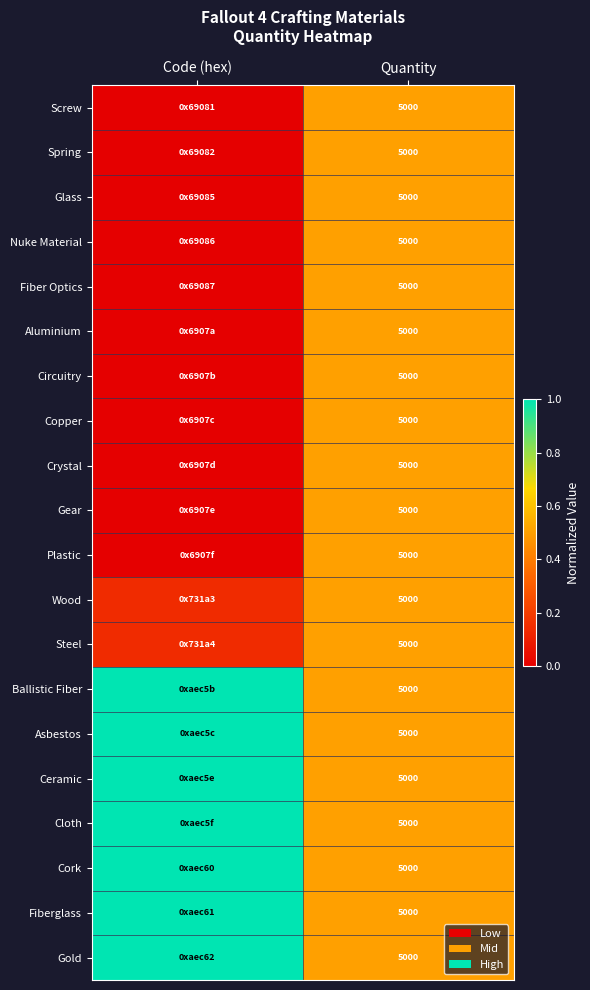

The Glass series shows 0.0 at Code (hex). True or false?

True